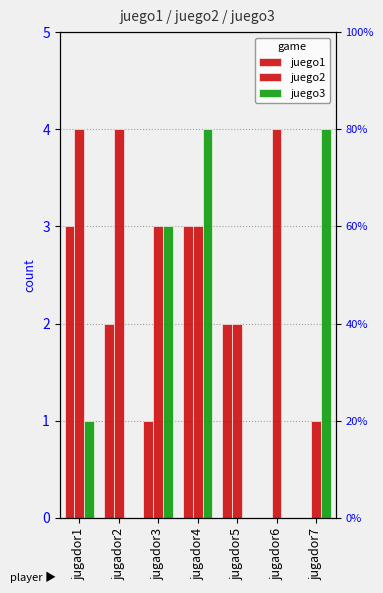

Is it true that juego3 equals 3 at jugador3?

True